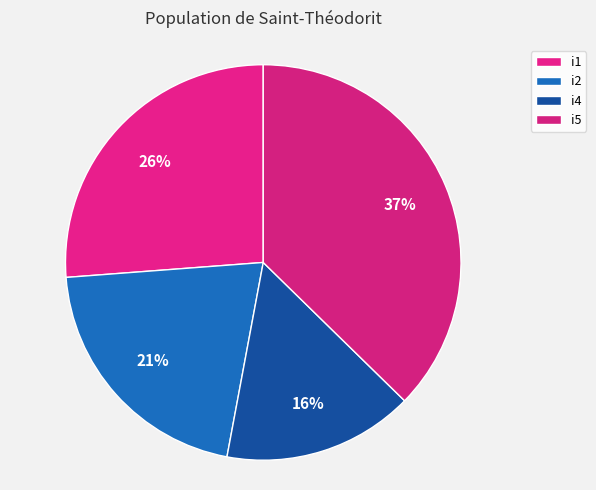

What percentage is NOT represented by i4?

84.4%